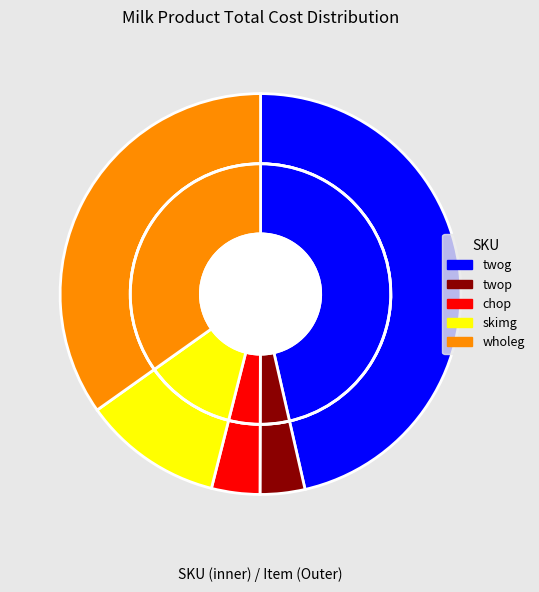

To the nearest percent, what is the combined percentage of twop and chop?

8%